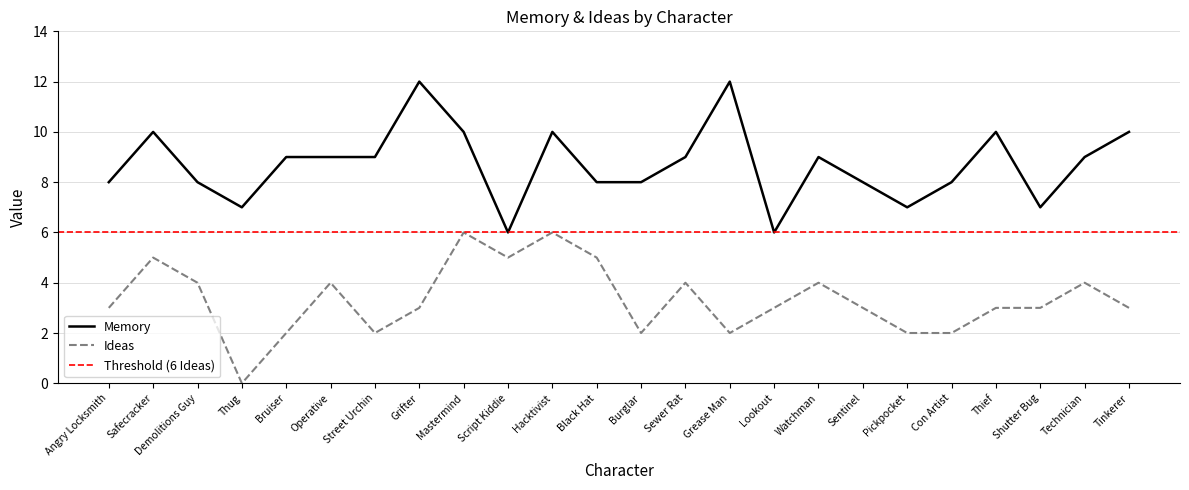

What is the maximum value for Ideas?

6